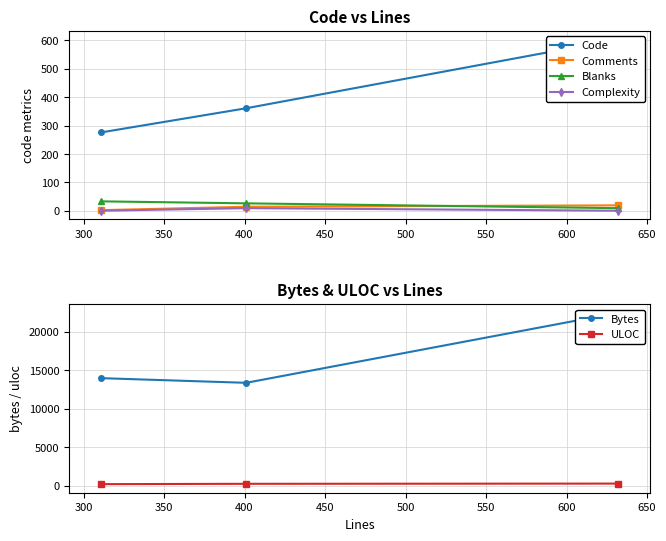

What are all the series names shown in the legend?

Code, Comments, Blanks, Complexity, Bytes, ULOC